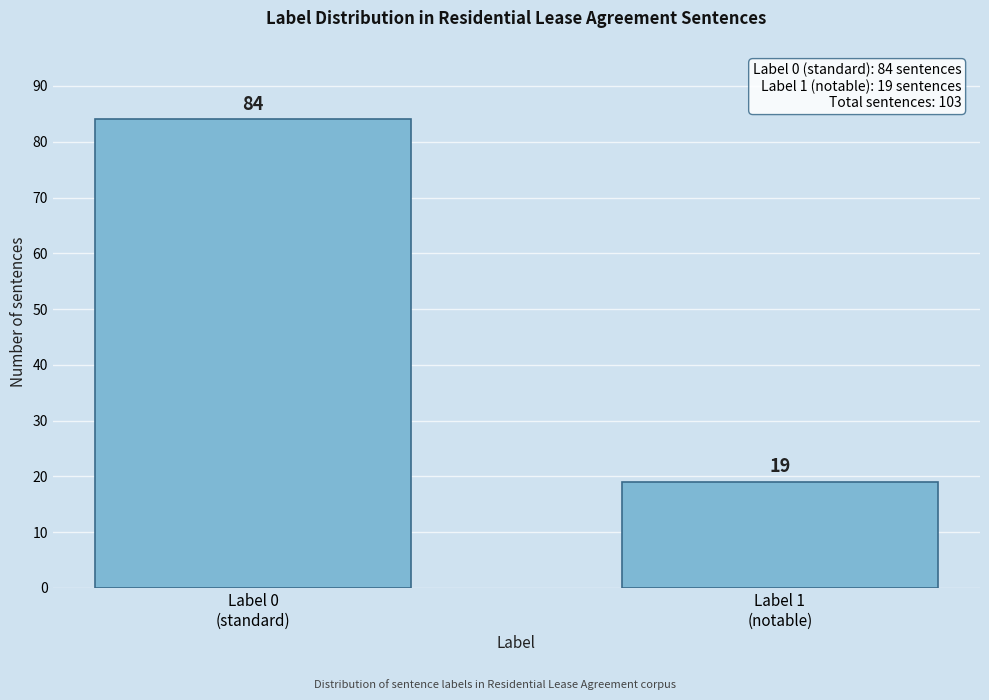

Reading left to right, list all the values displayed in this chart.

84	19